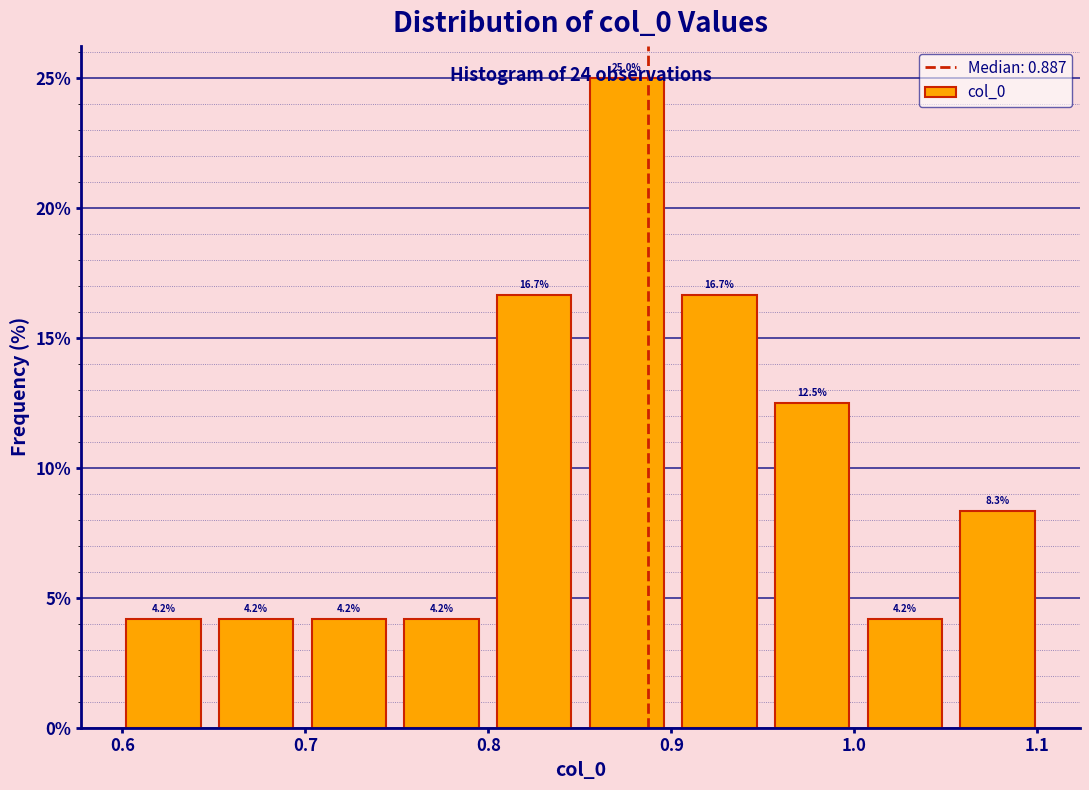

Over which range of the x-axis is the bar tallest?

0.86 to 0.91